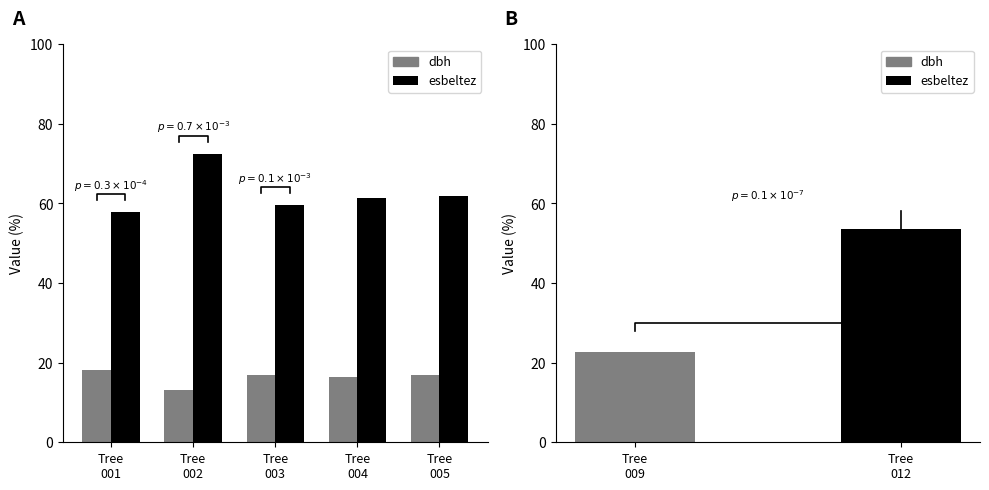

What is the minimum value shown in the chart?

13.1